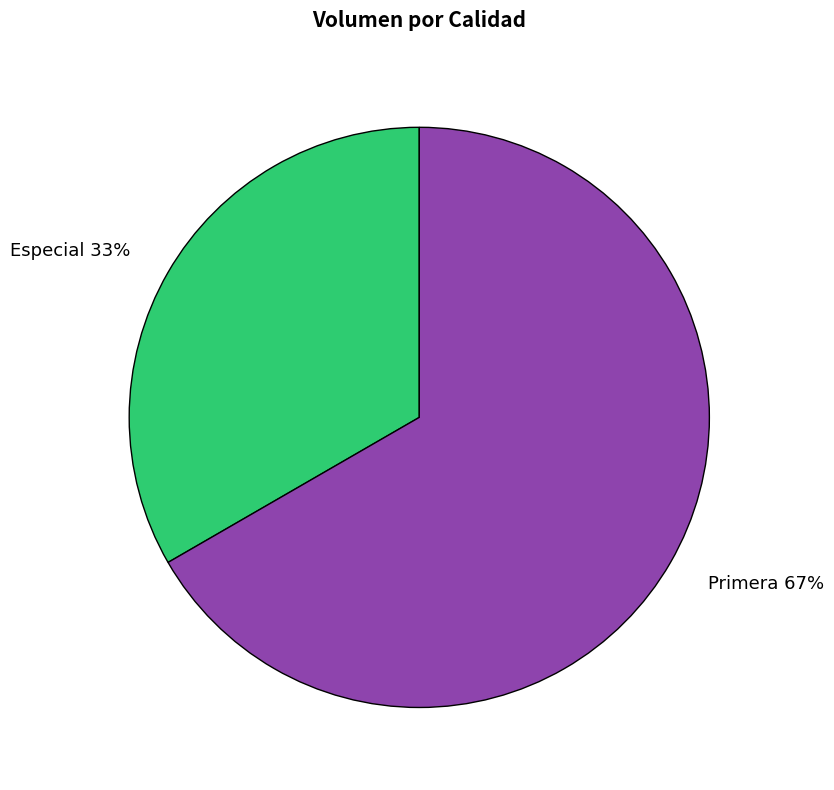

Do Especial and Primera together represent more than half of the pie?

Yes